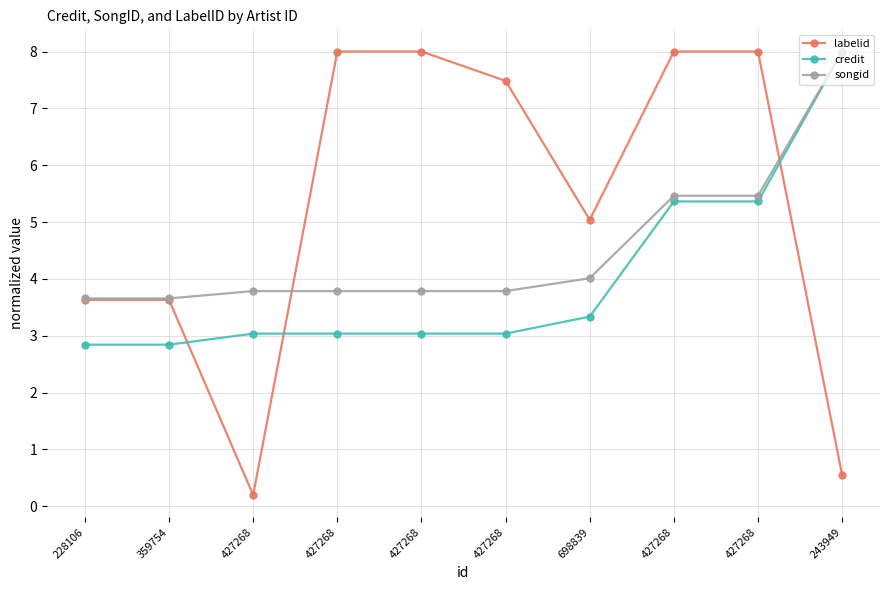

What is the lowest value of the songid series?

3.7